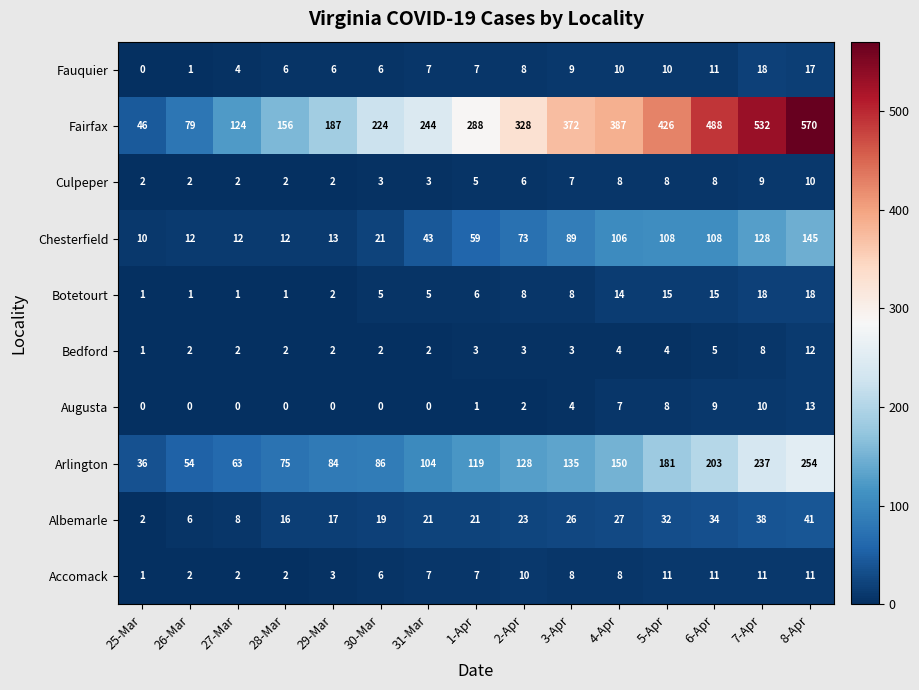

Which series has the largest total across all categories?

Fairfax